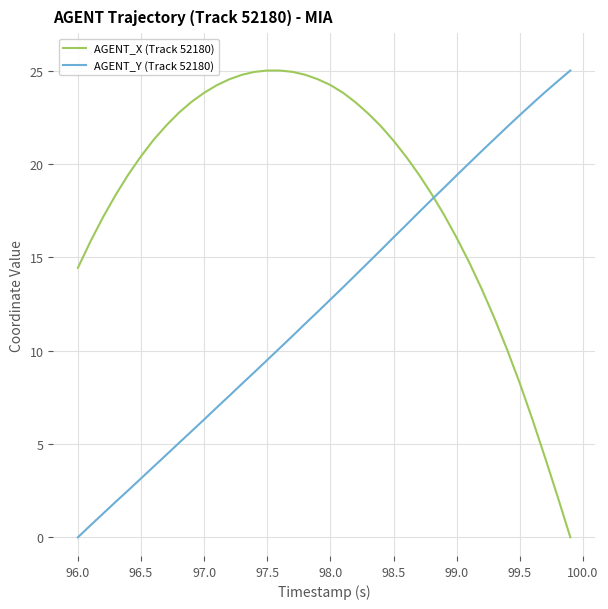

Which series has the largest total across all categories?

AGENT_X (Track 52180)